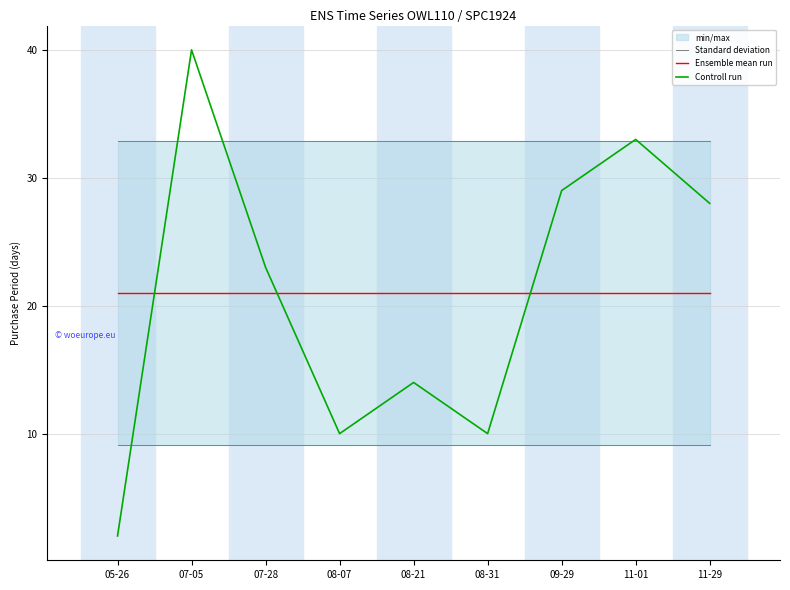

The Ensemble mean run series shows 34.2 at 08-07. True or false?

False